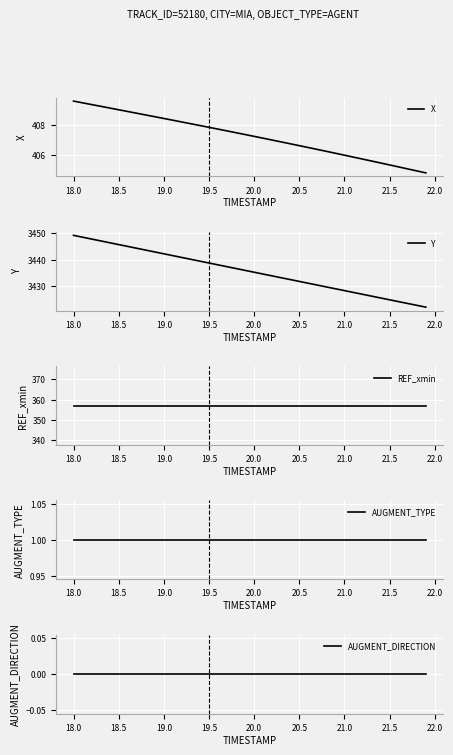

What is the minimum value for X?

404.7